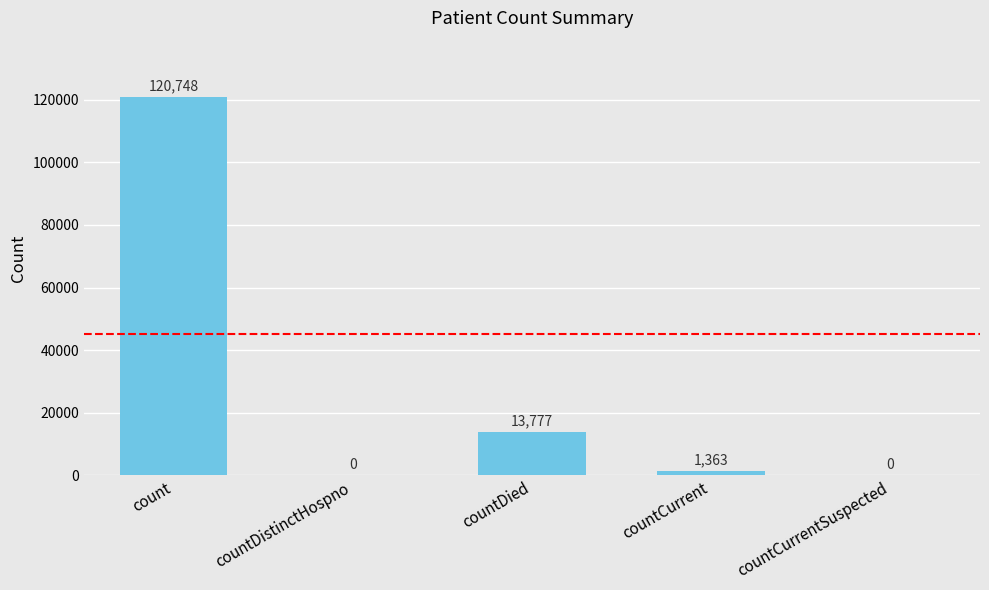

Are the bars grouped side by side (vs. stacked)?

No